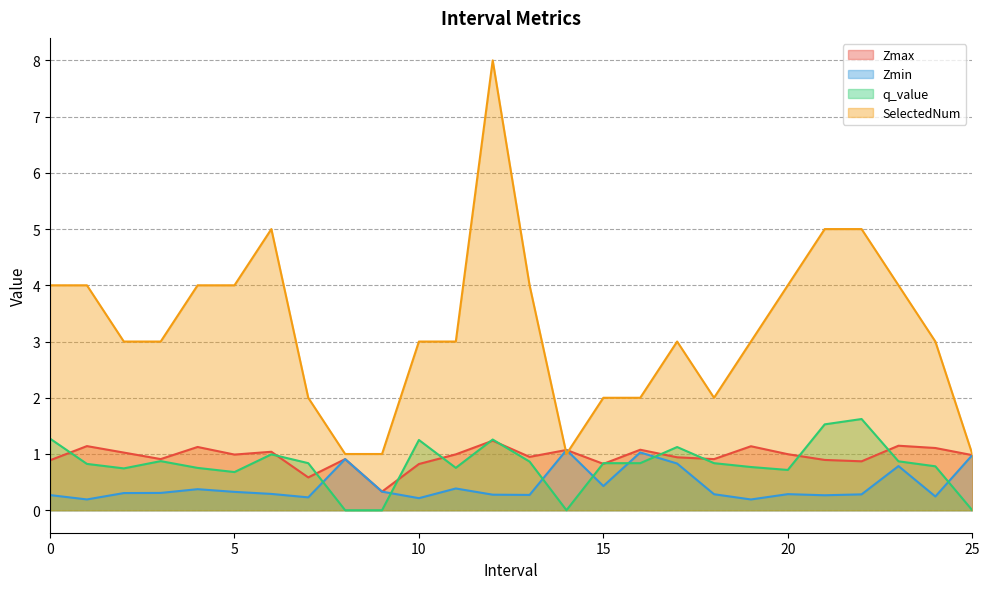

What is the average value of the SelectedNum series?

3.2